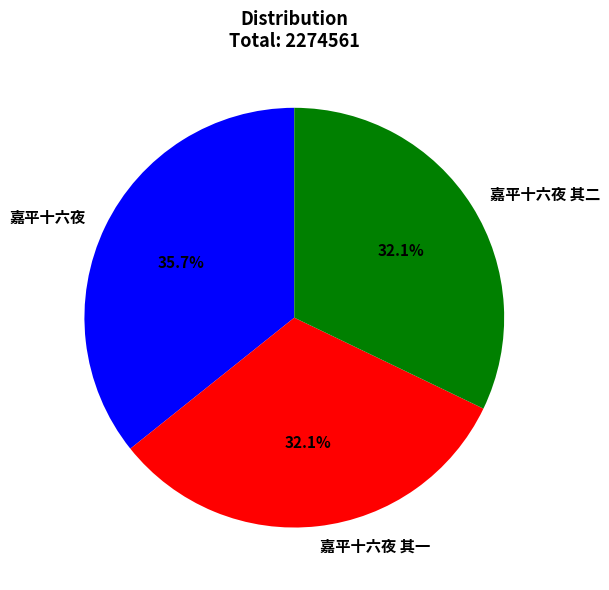

Which category has the biggest portion of the pie?

嘉平十六夜